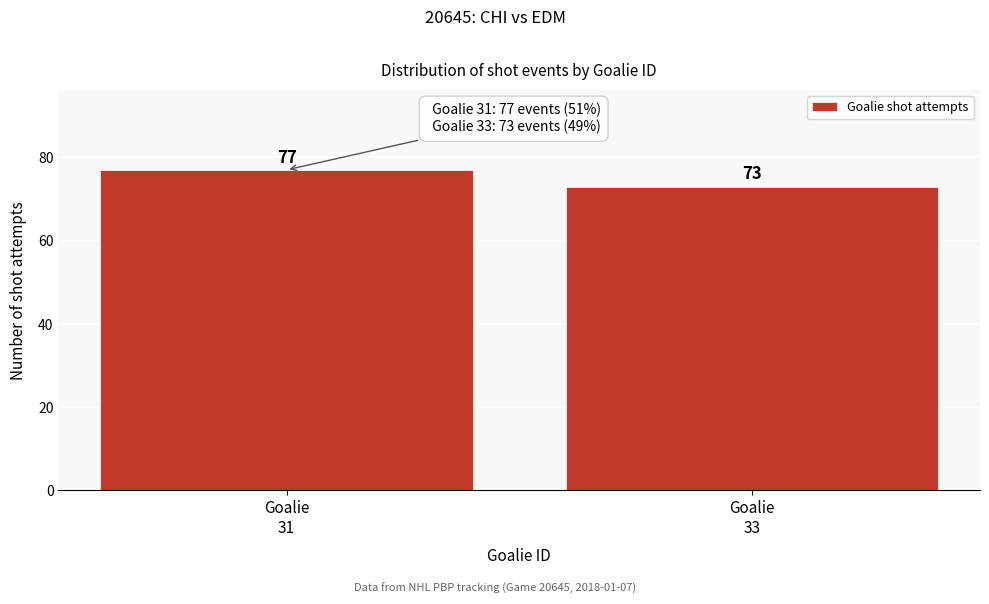

Reading left to right, list all the values displayed in this chart.

77	73